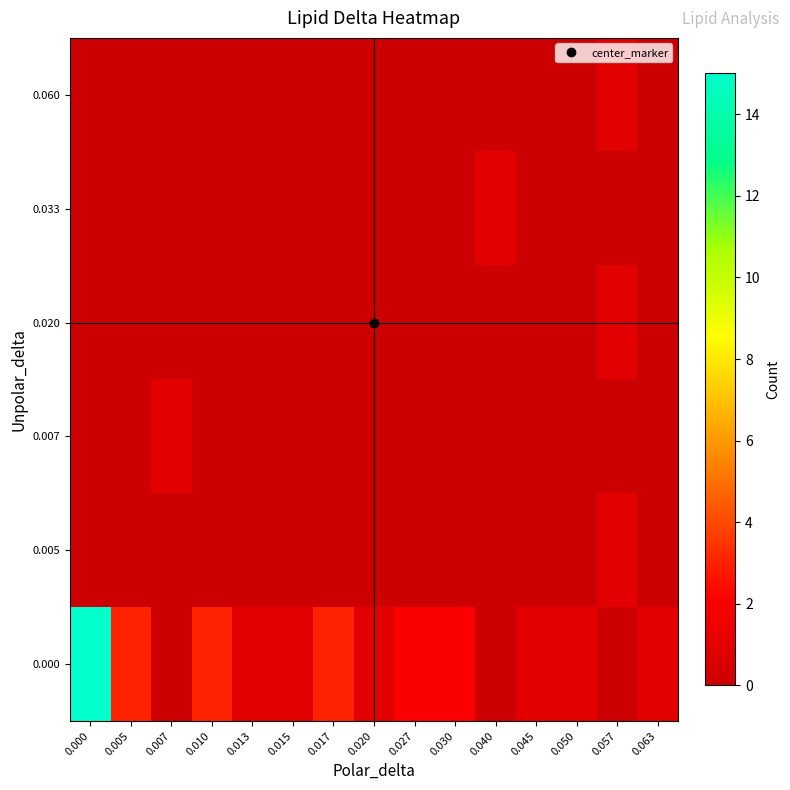

Reading right to left, what are all the values shown in this chart?

row_0: 1	0	1	1	0	2	2	1	3	1	1	3	0	3	15
row_1: 0	1	0	0	0	0	0	0	0	0	0	0	0	0	0
row_2: 0	0	0	0	0	0	0	0	0	0	0	0	1	0	0
row_3: 0	1	0	0	0	0	0	0	0	0	0	0	0	0	0
row_4: 0	0	0	0	1	0	0	0	0	0	0	0	0	0	0
row_5: 0	1	0	0	0	0	0	0	0	0	0	0	0	0	0